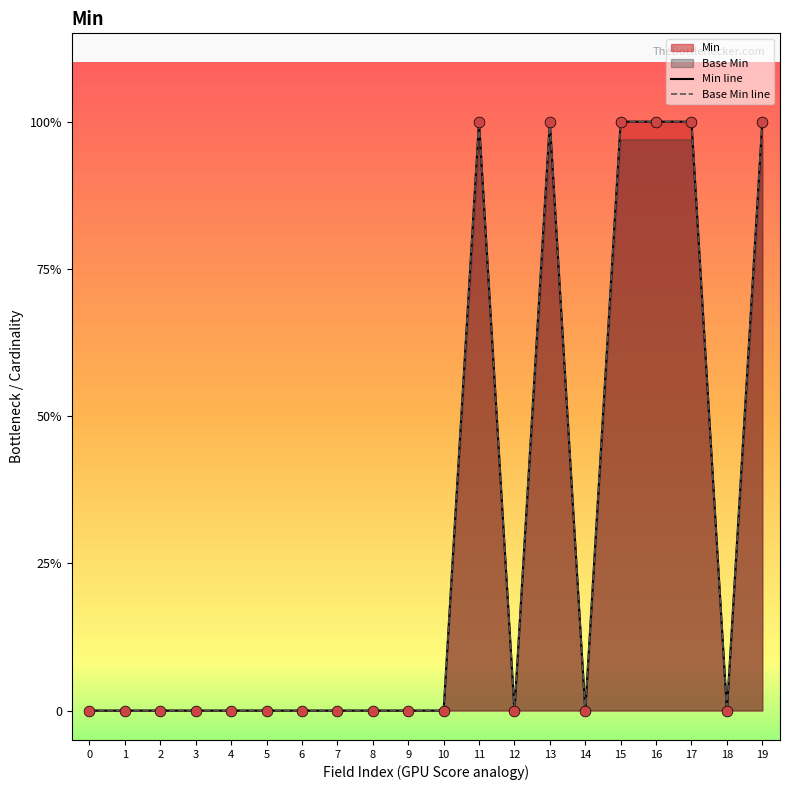

Is the value of Base Min line at 4 greater than the value of Min line at 6?

No